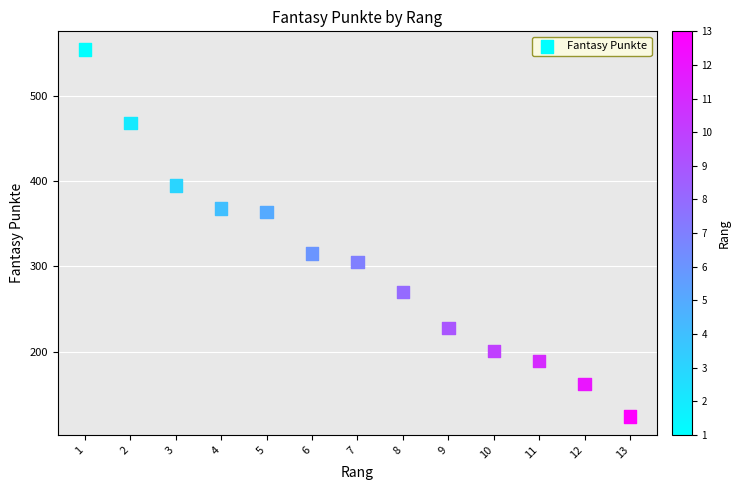

What is the range of Y values (max minus min)?

430